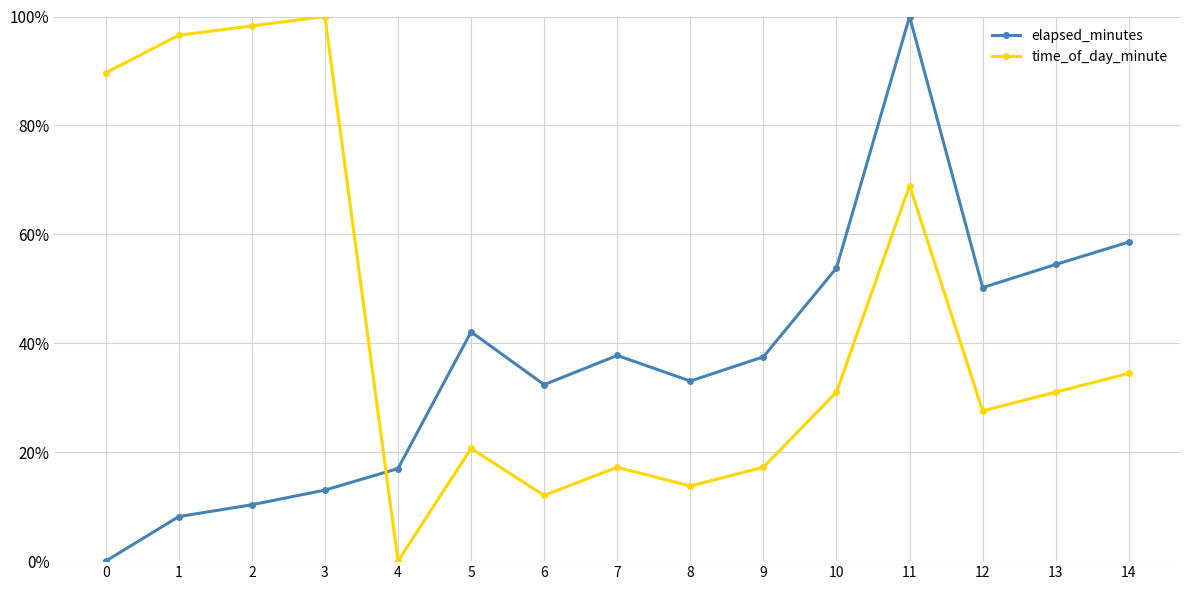

True or false: time_of_day_minute and elapsed_minutes intersect in this chart.

True